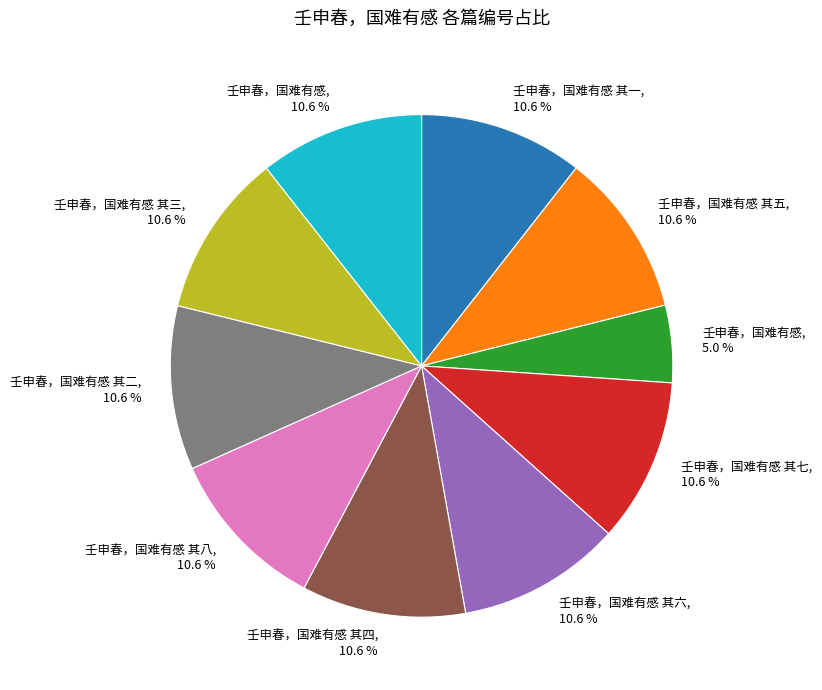

Is there any slice that represents more than half of the pie?

No